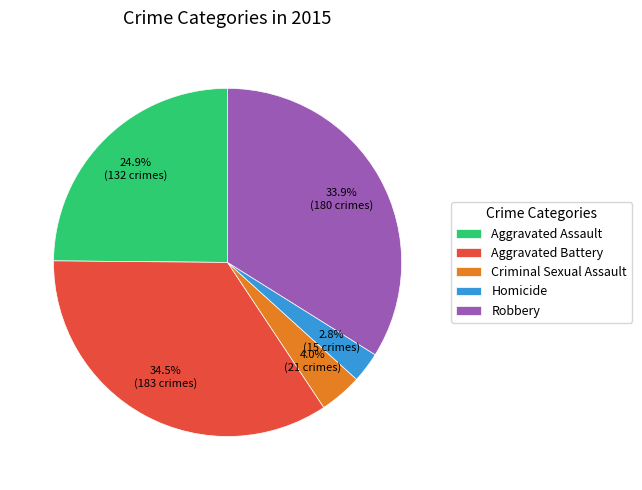

To the nearest percent, what percentage of the pie is Aggravated Assault?

25%